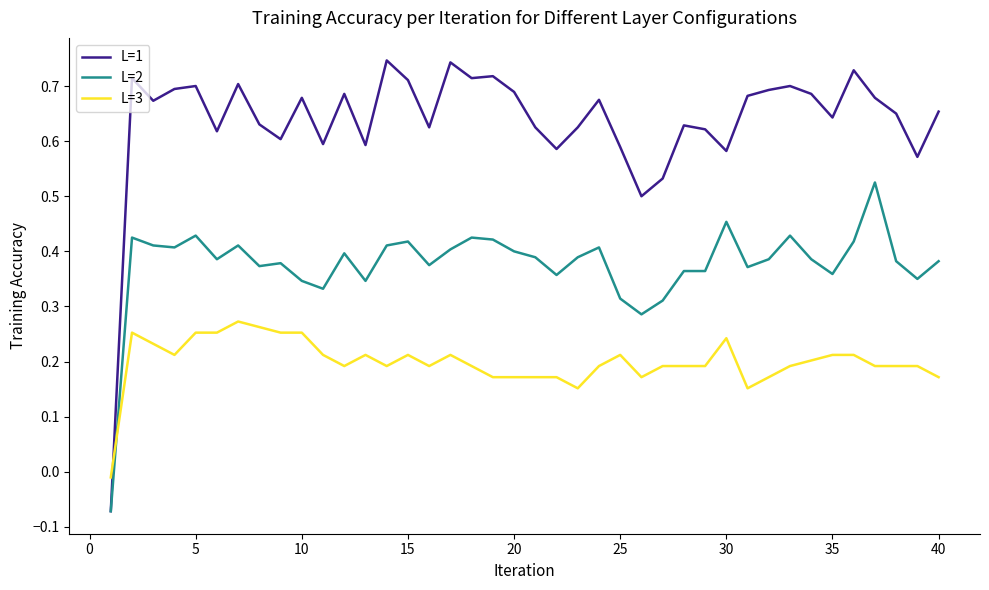

True or false: L=2 has more than 0 points higher than both neighbors.

True